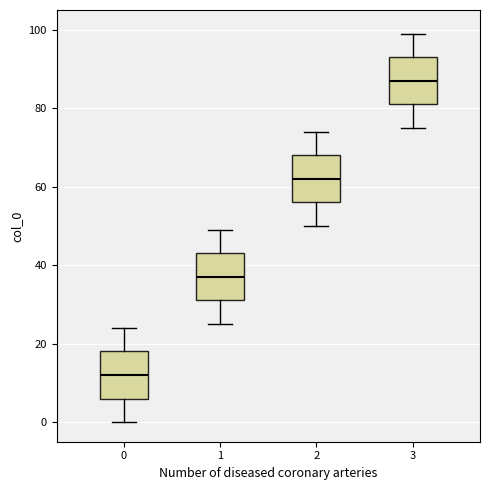

Reading left to right, transcribe this box plot: for each box, give where its median line is, the range the box spans, and where its two whiskers end, as read against the y-axis. The values are not printed on the chart, so give them approximately, as read against the axis.

0: median 12, box 6 to 18, whiskers 0 to 24
1: median 38, box 32 to 44, whiskers 26 to 50
2: median 62, box 56 to 68, whiskers 50 to 74
3: median 88, box 82 to 94, whiskers 76 to 100